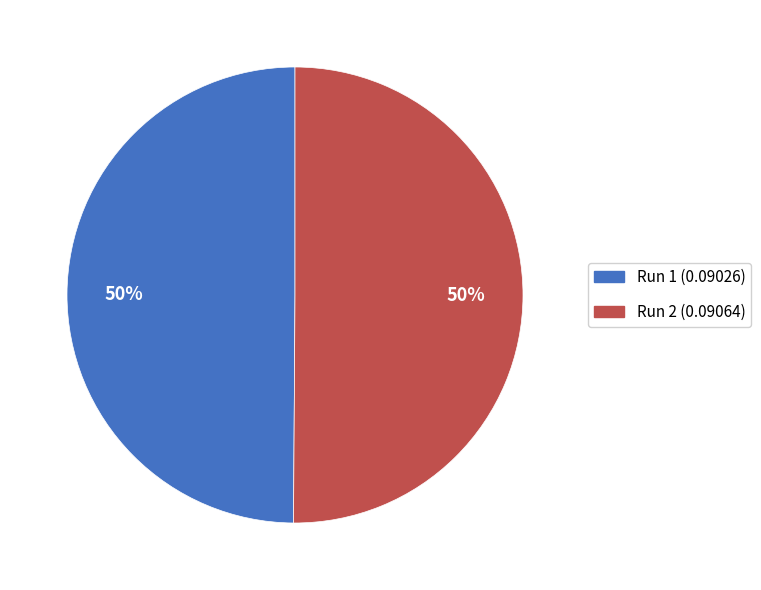

How many segments does this pie chart have?

2